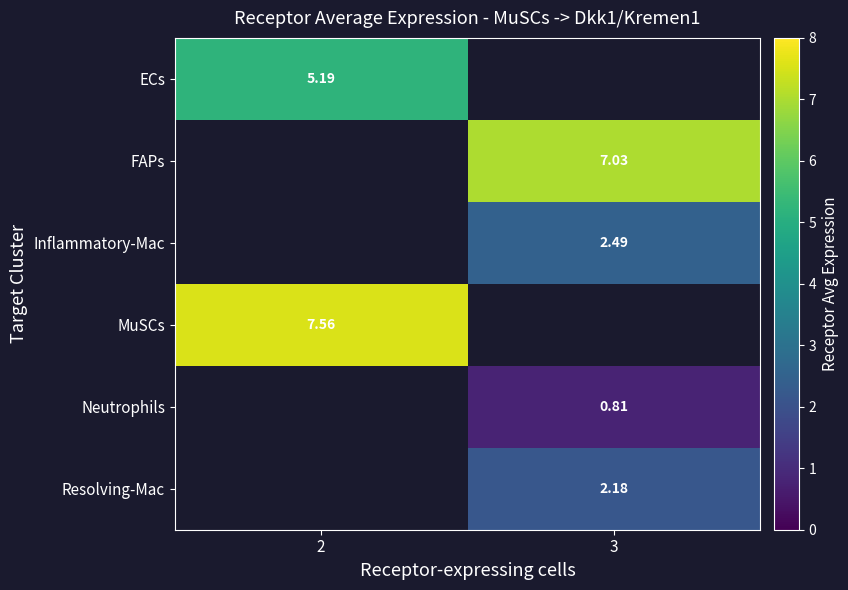

Which series has the widest spread of values?

row_0